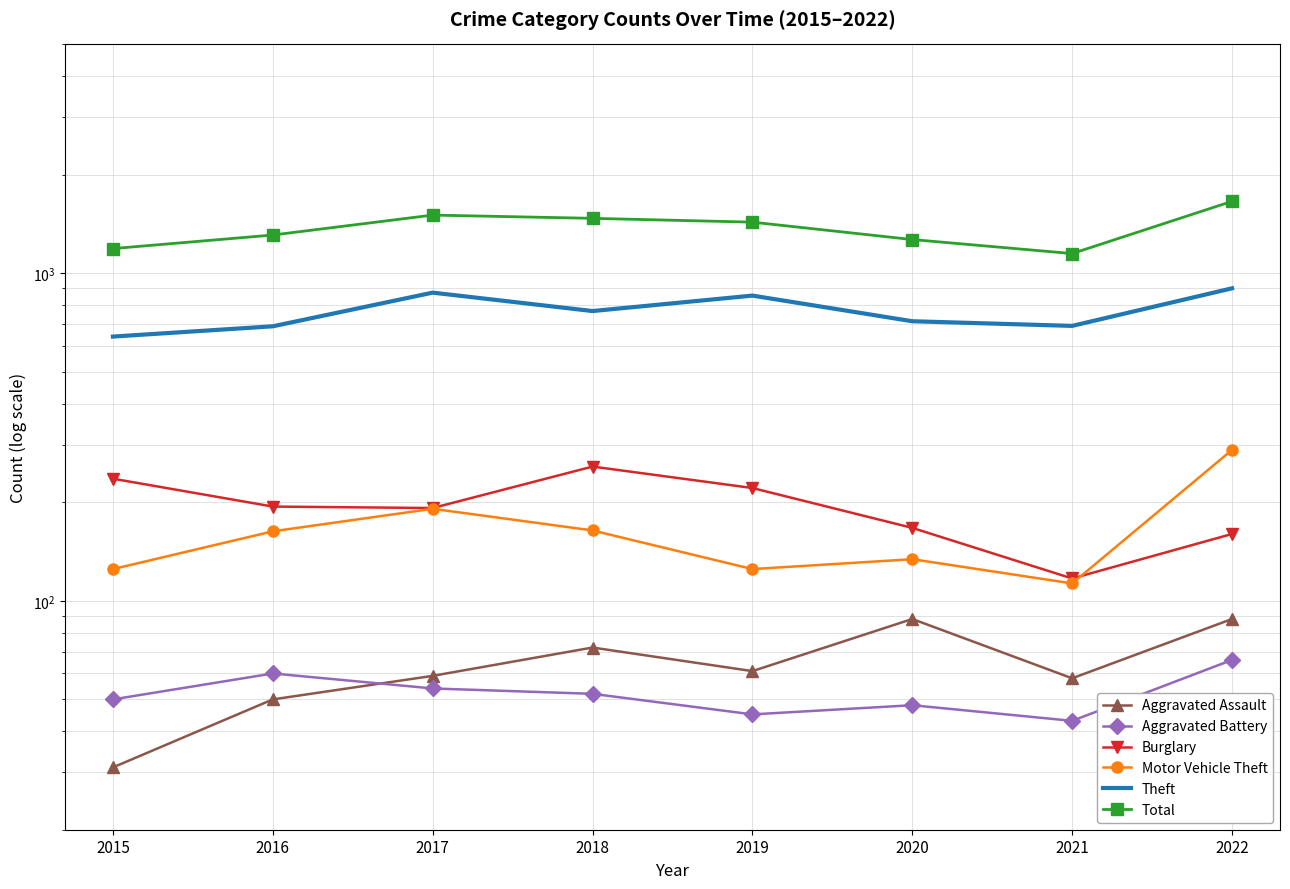

Which category has the highest value in the Aggravated Battery series?

2022